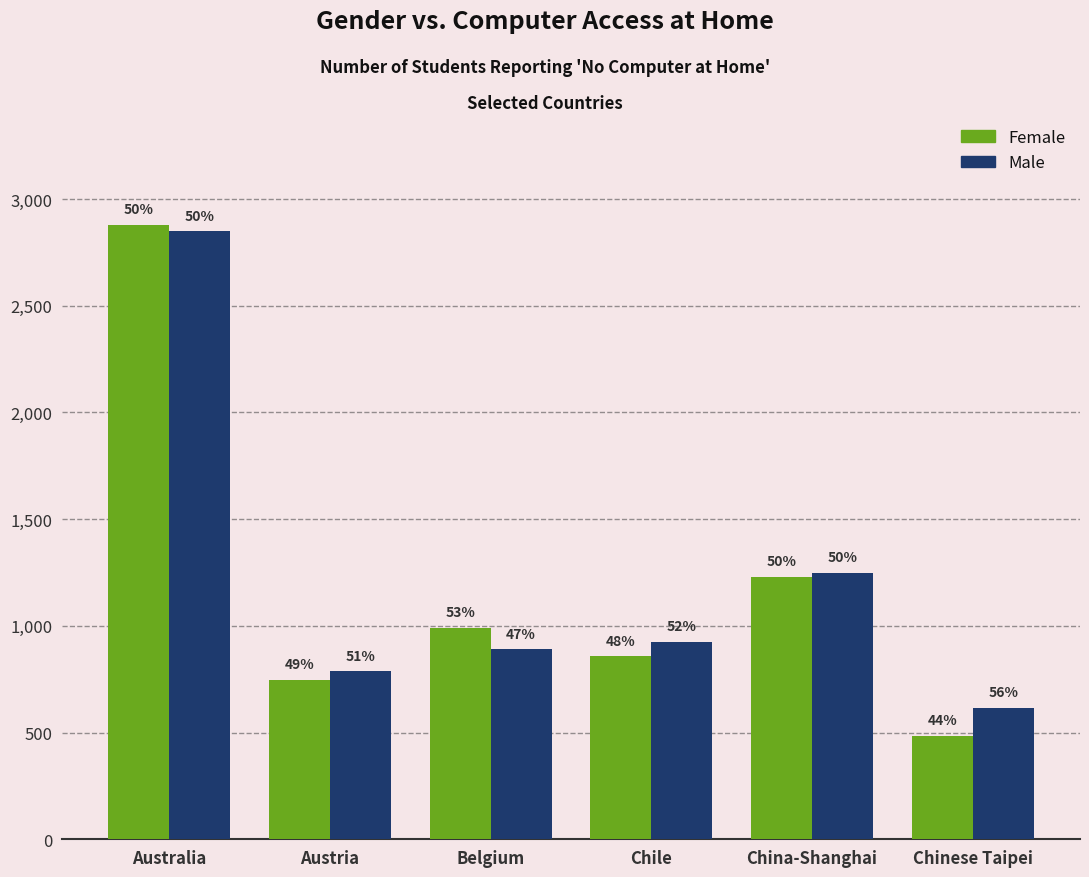

At how many categories does at least one series exceed 1084?

2